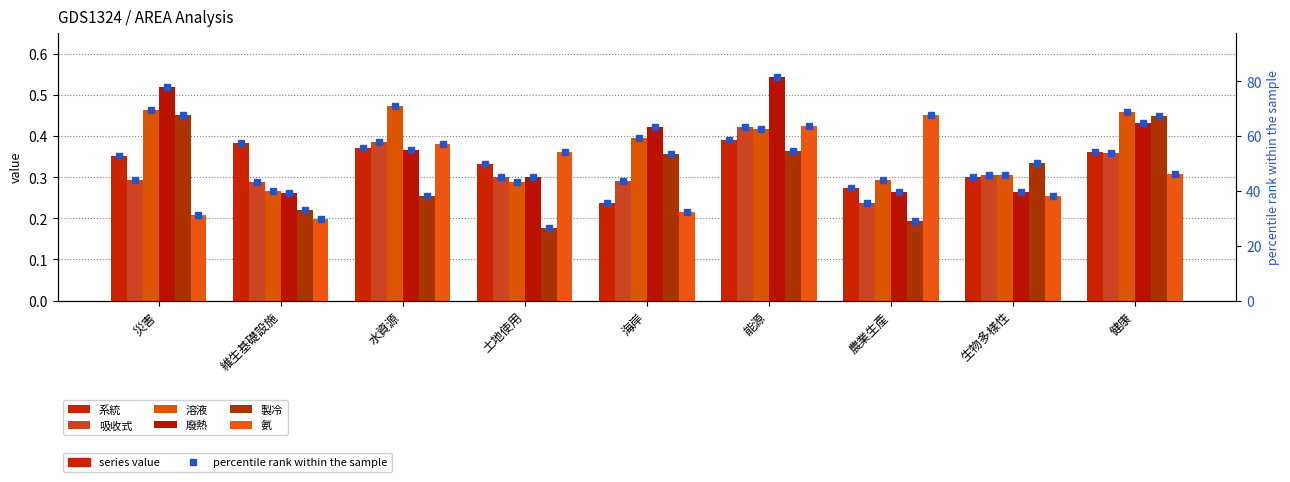

What position from the right is 災害?

9